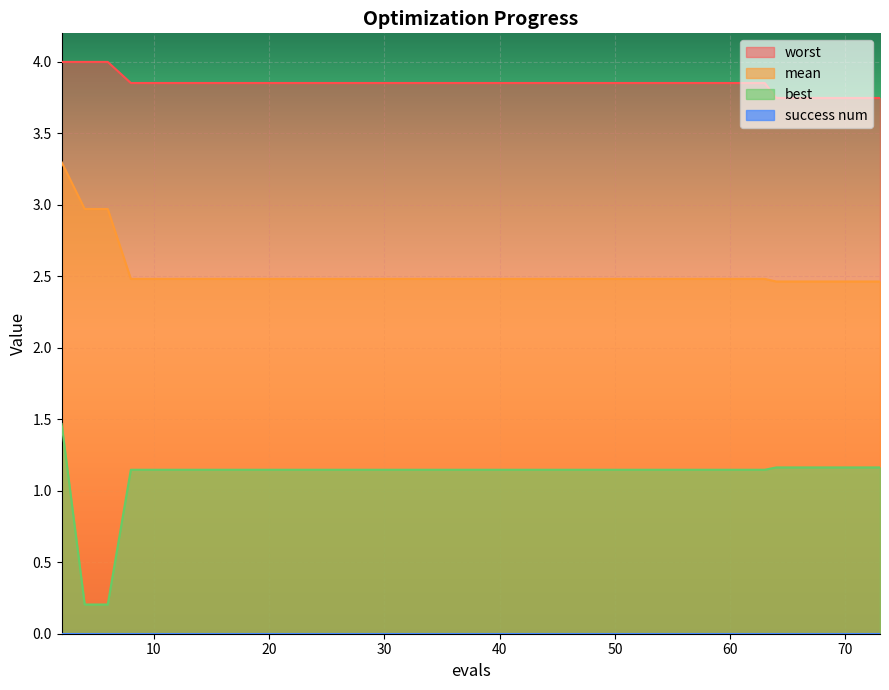

At 11, list the series in order from smallest to largest.

best, mean, worst